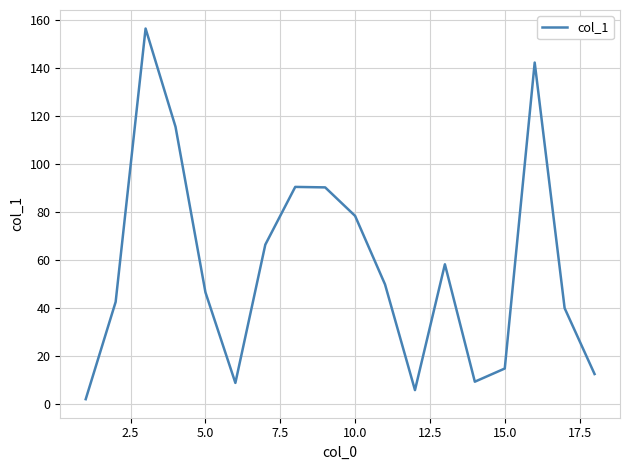

What is the maximum value shown in the chart?

156.6